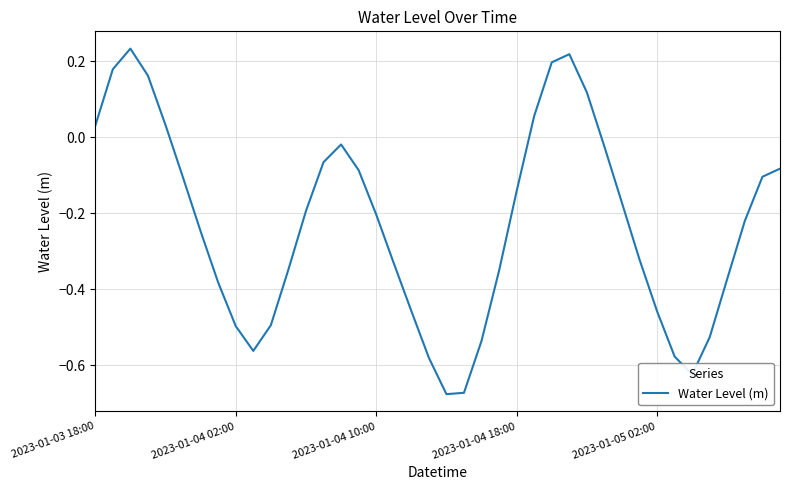

At which label does the data first exceed 0?

2023-01-03 18:00